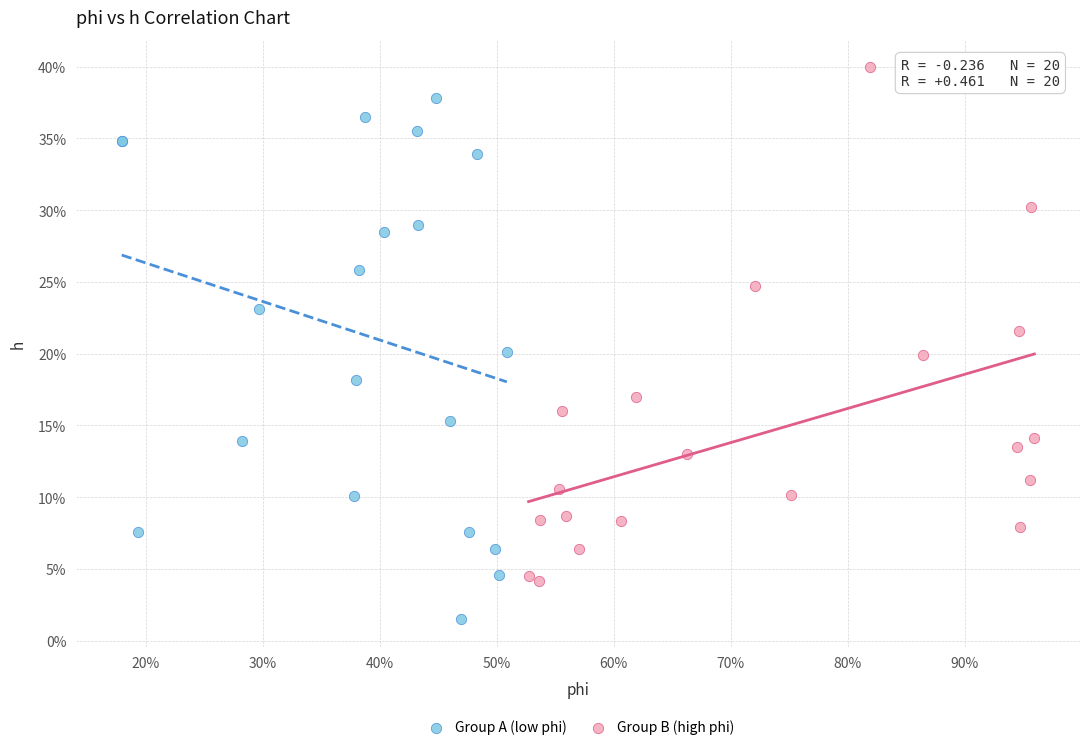

Which series contains the lowest Y value?

Group A (low phi)